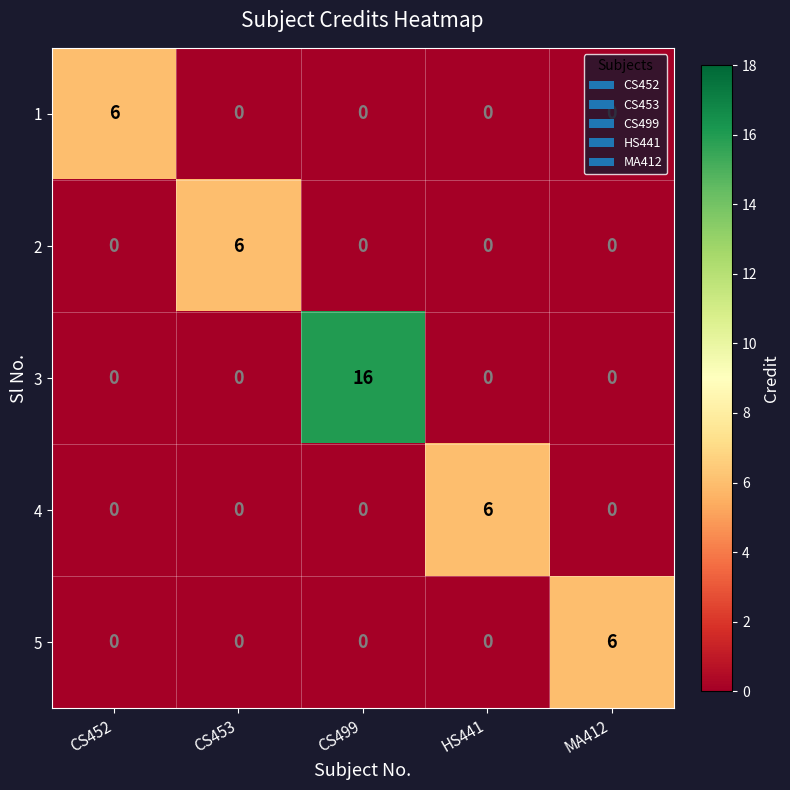

True or false: 2 has a value of -4 at HS441.

False